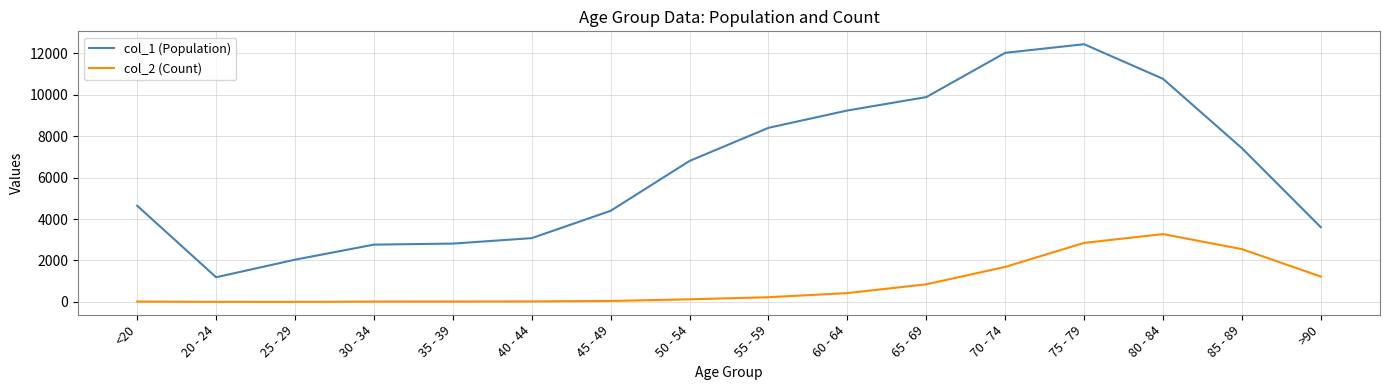

Does the chart have visible grid lines?

Yes